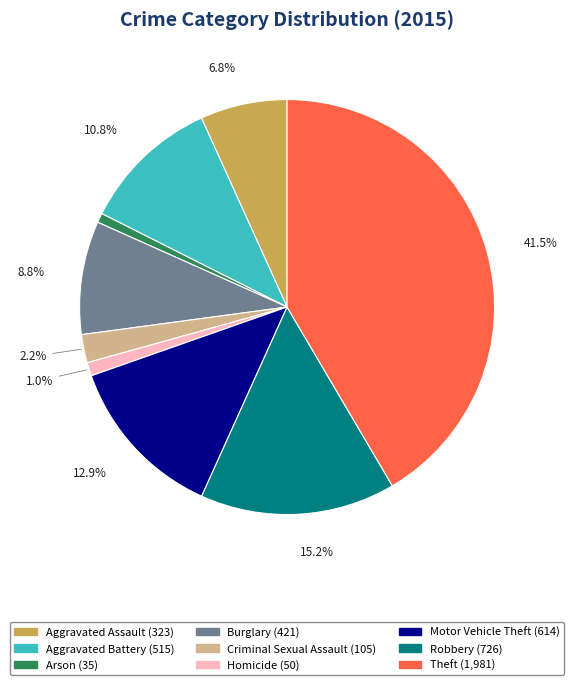

To the nearest percent, what percentage of the pie is Robbery?

15%